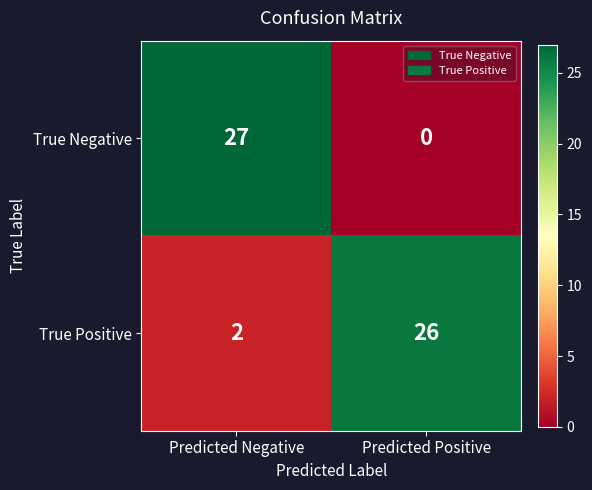

At which category is the sum across all series the highest?

Predicted Negative